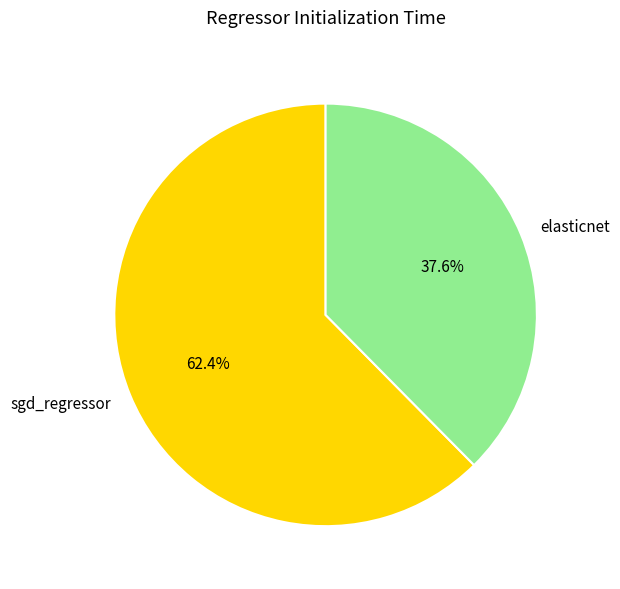

Which category has the smallest portion of the pie?

elasticnet